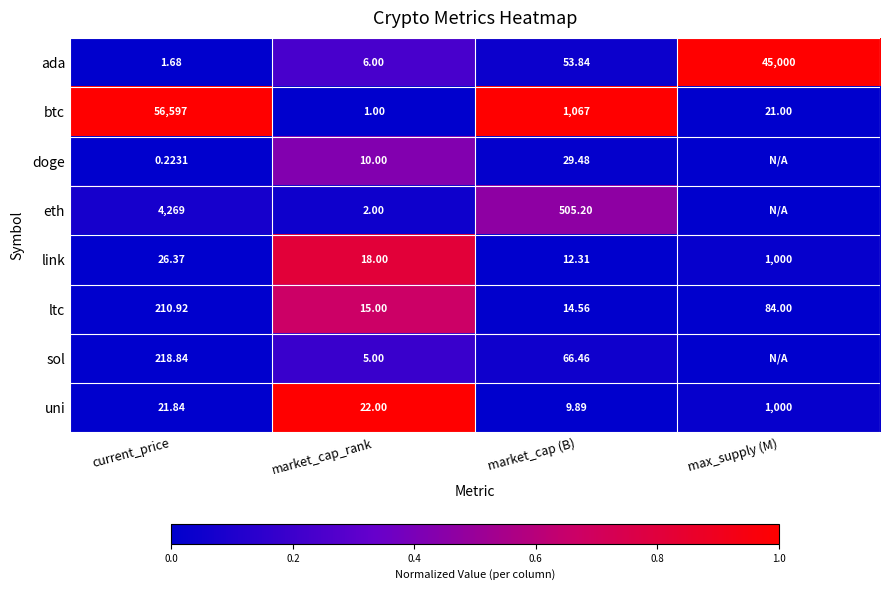

Which category has the highest value in the btc series?

current_price